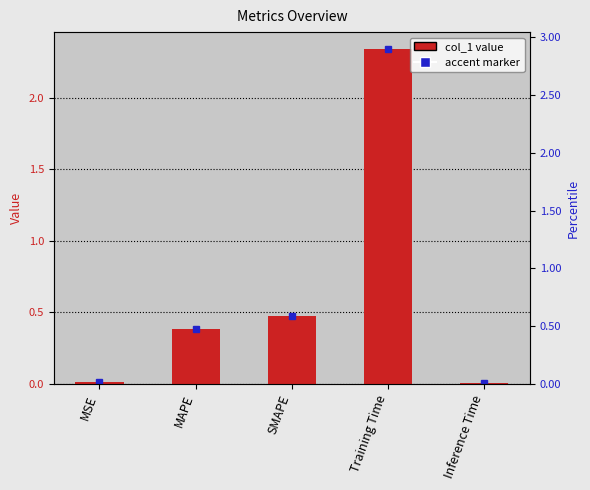

What is the sum of all values?

3.2